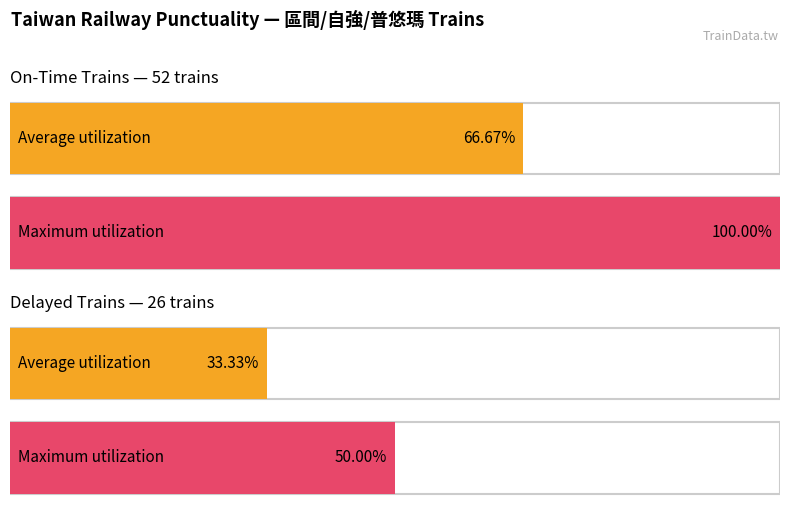

True or false: 準點 has a value of 52 at 準點 count.

True